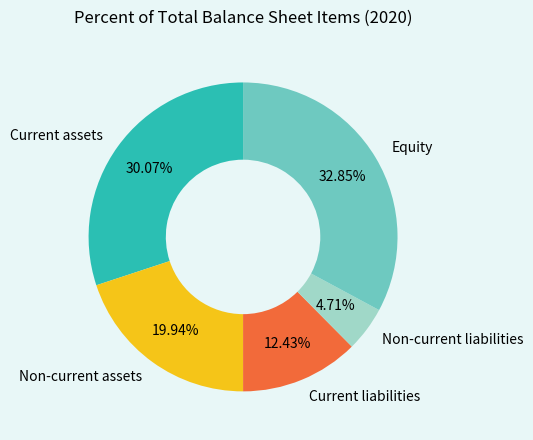

How many slices are in this pie chart?

5